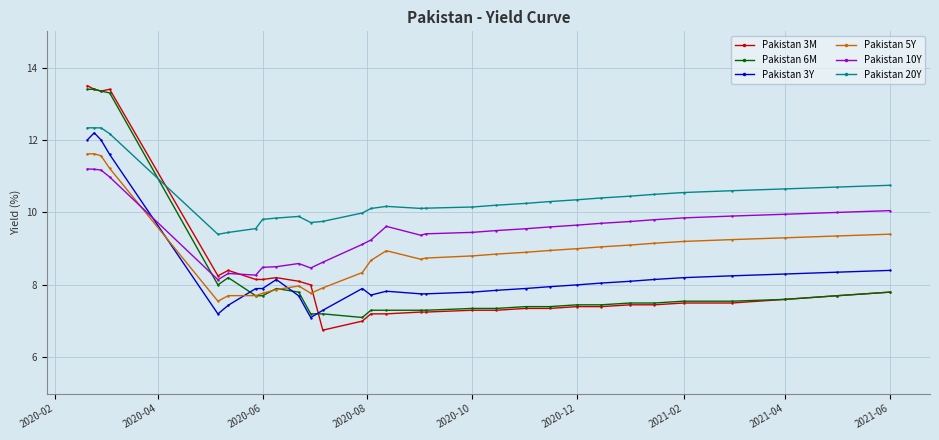

What is the value of the Pakistan 10Y point at the 1st from the left?

11.2